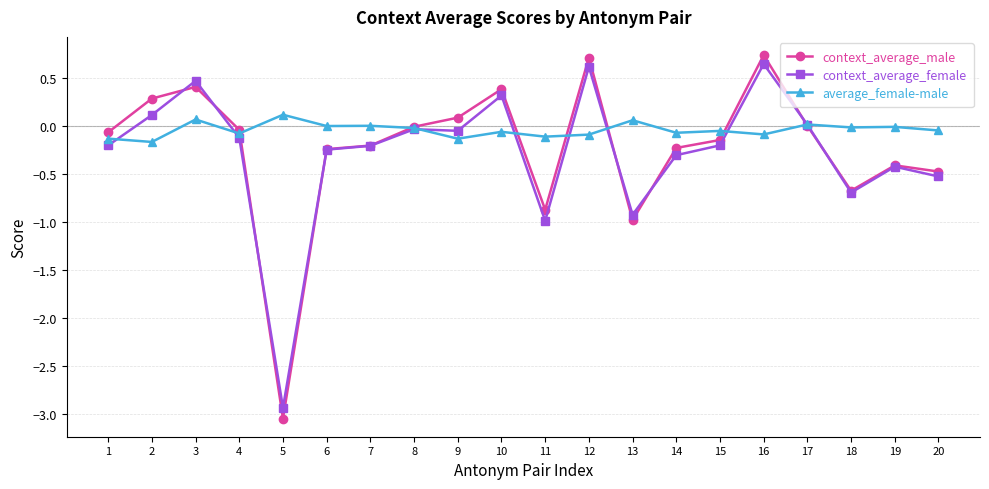

Which series has the widest spread of values?

context_average_male